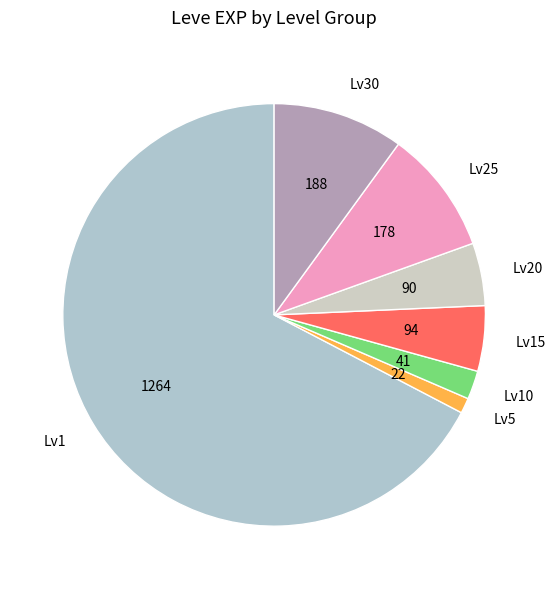

Approximately how many times larger is the value at Lv15 compared to Lv25?

0.5